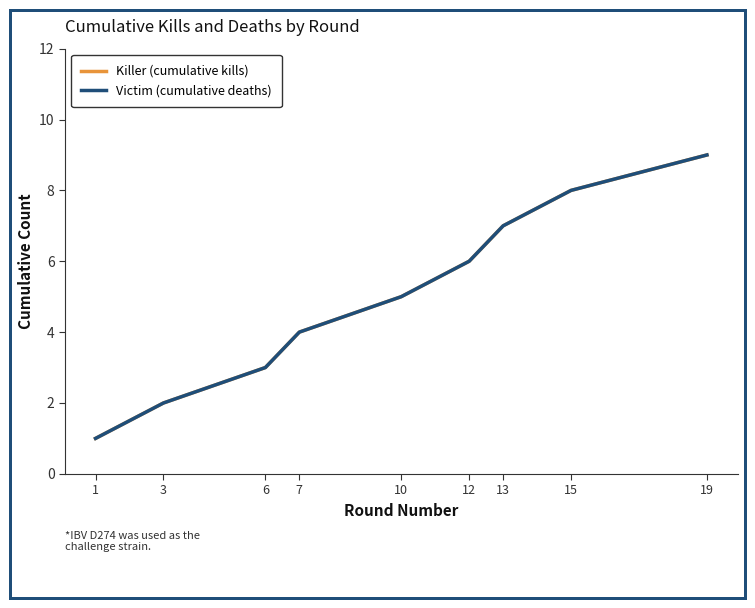

True or false: Victim (cumulative deaths) and Killer (cumulative kills) intersect in this chart.

False